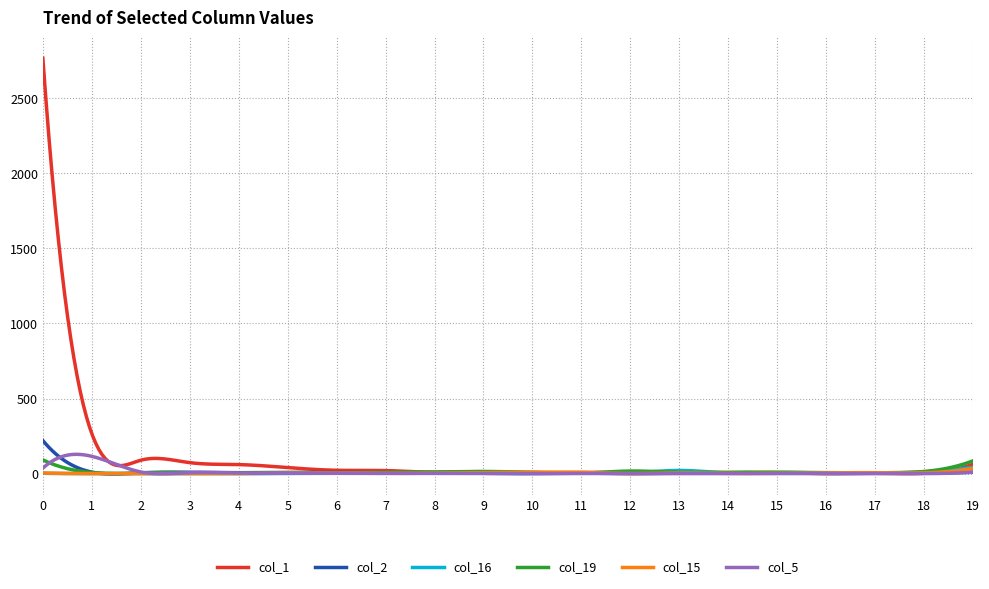

Which series has the largest total across all categories?

col_1